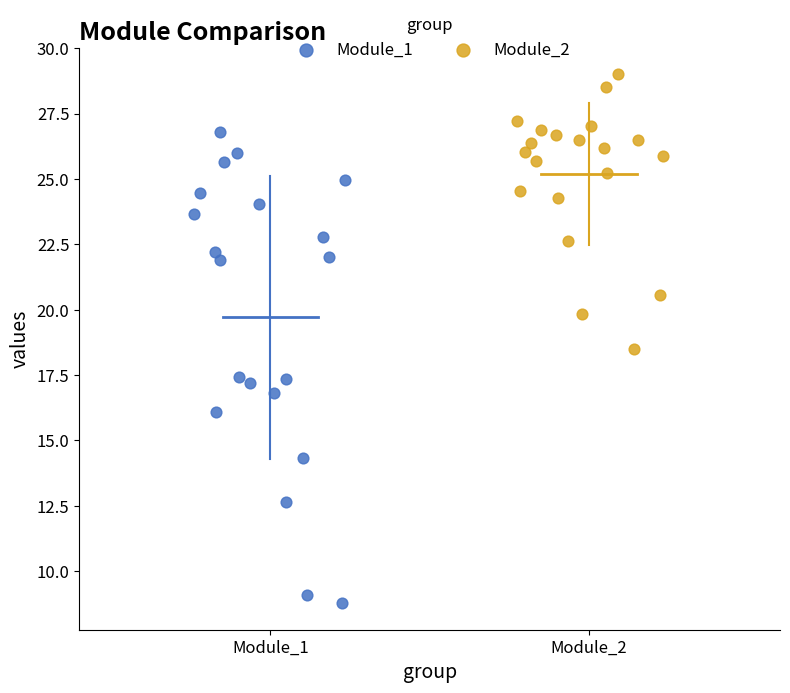

Which series contains the highest Y value?

Module_2